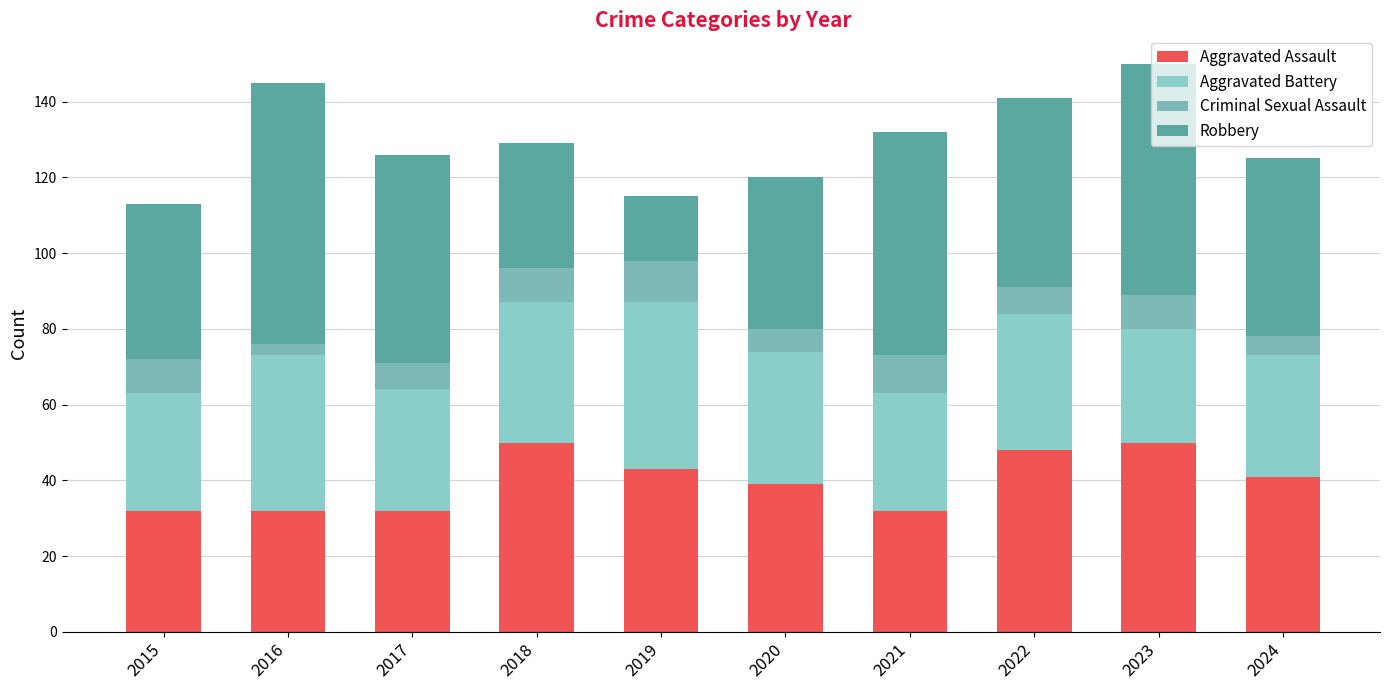

At which label is Criminal Sexual Assault closest to 7?

2017